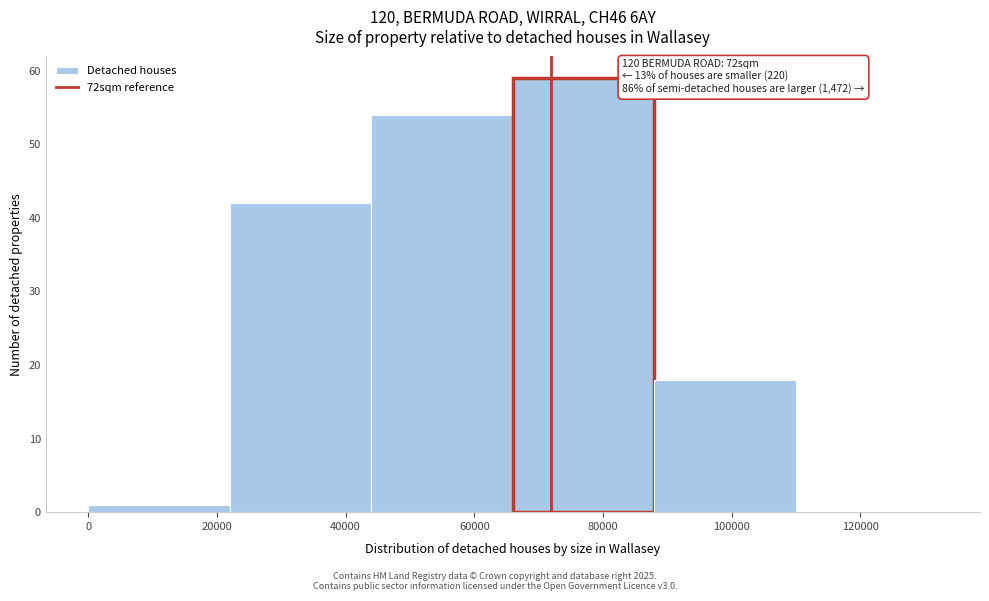

Over which range of the x-axis is the bar tallest?

66000 to 88000